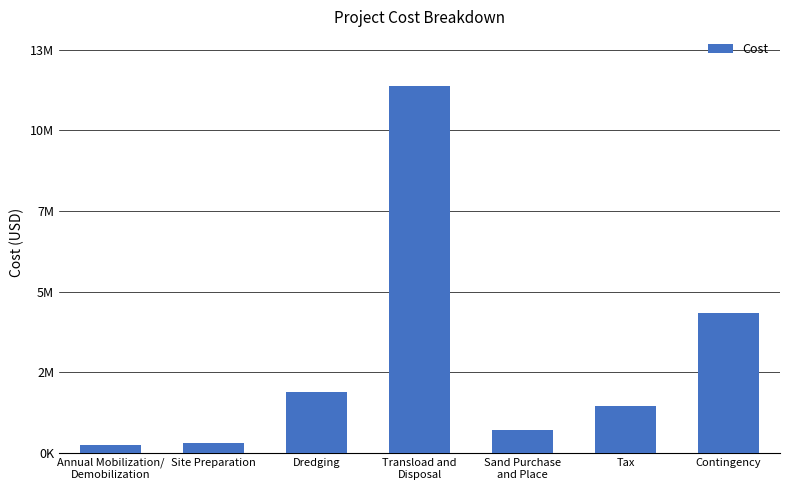

What is the greatest value displayed?

12000000